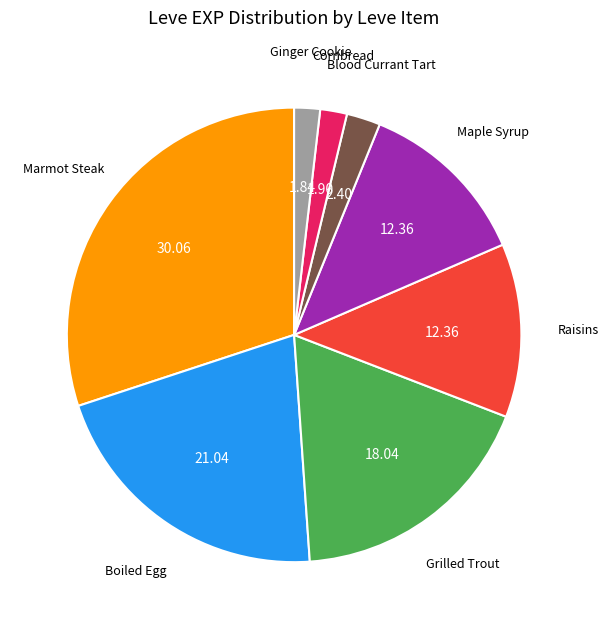

How many segments does this pie chart have?

8